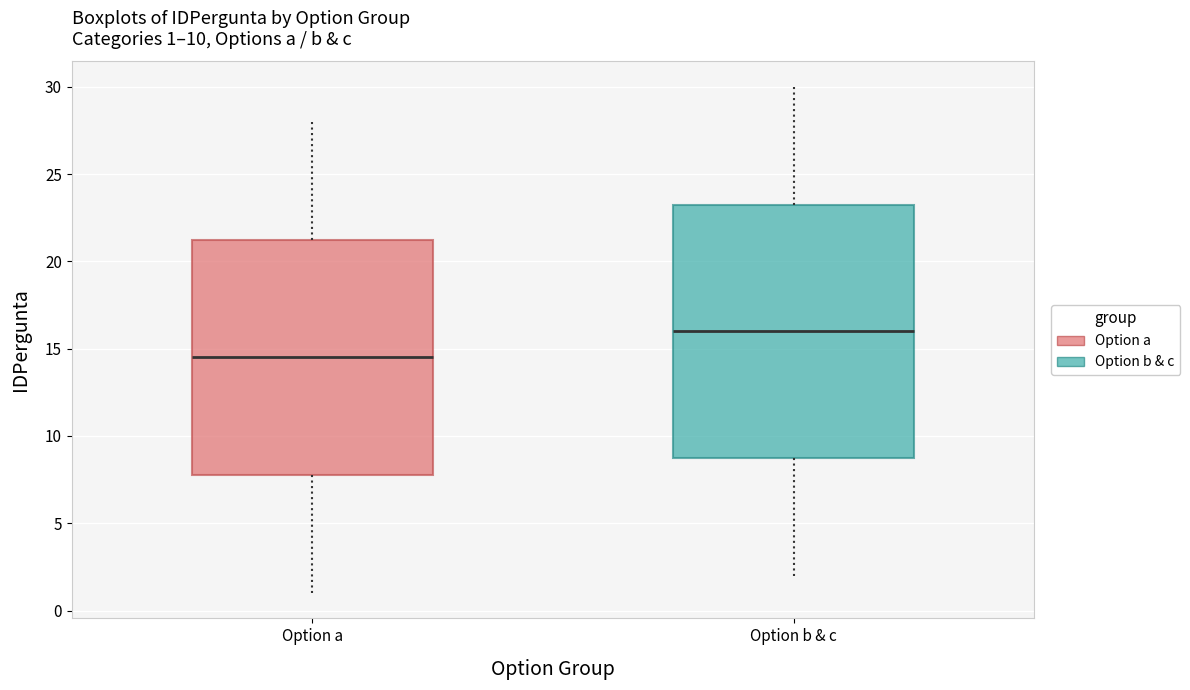

Which box's median line is the lowest?

Option a